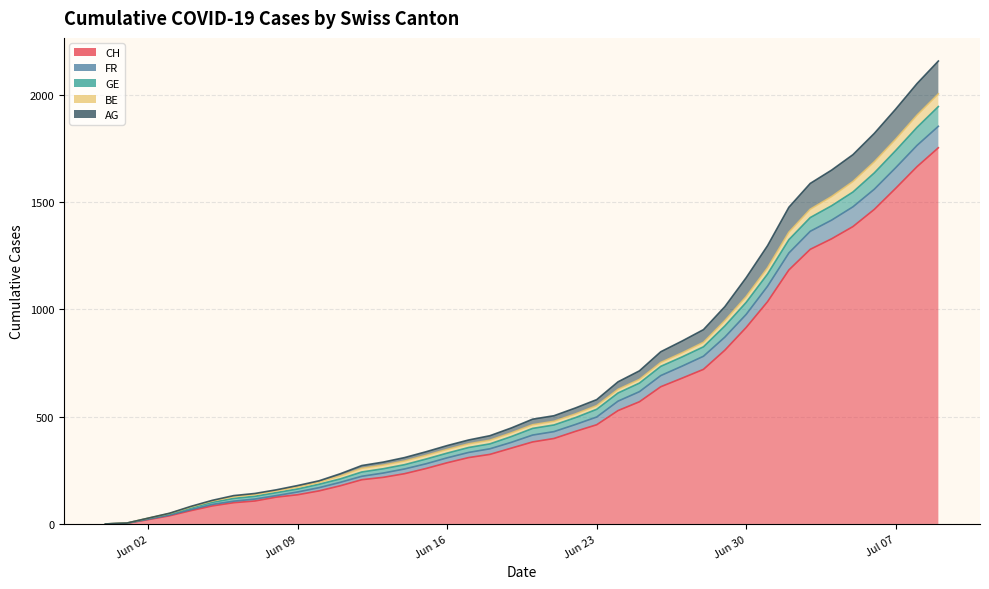

How many values in the CH series are below 382?

20